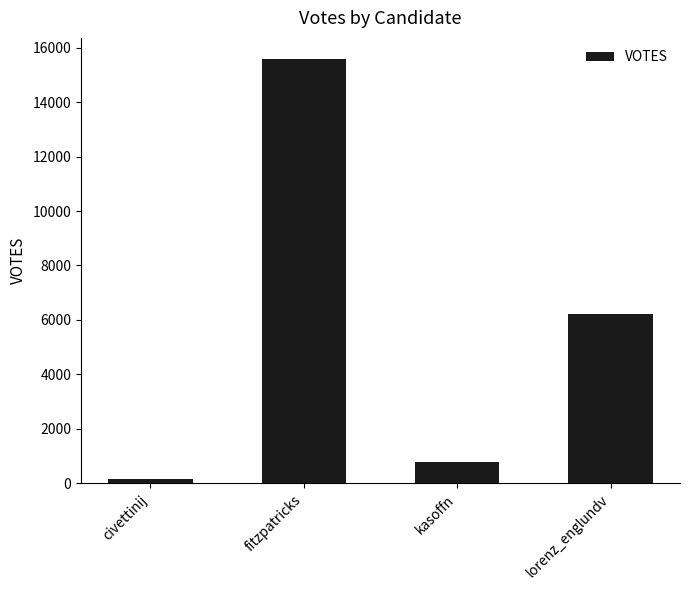

What is the label of the 4th bar from the left?

lorenz_englundv